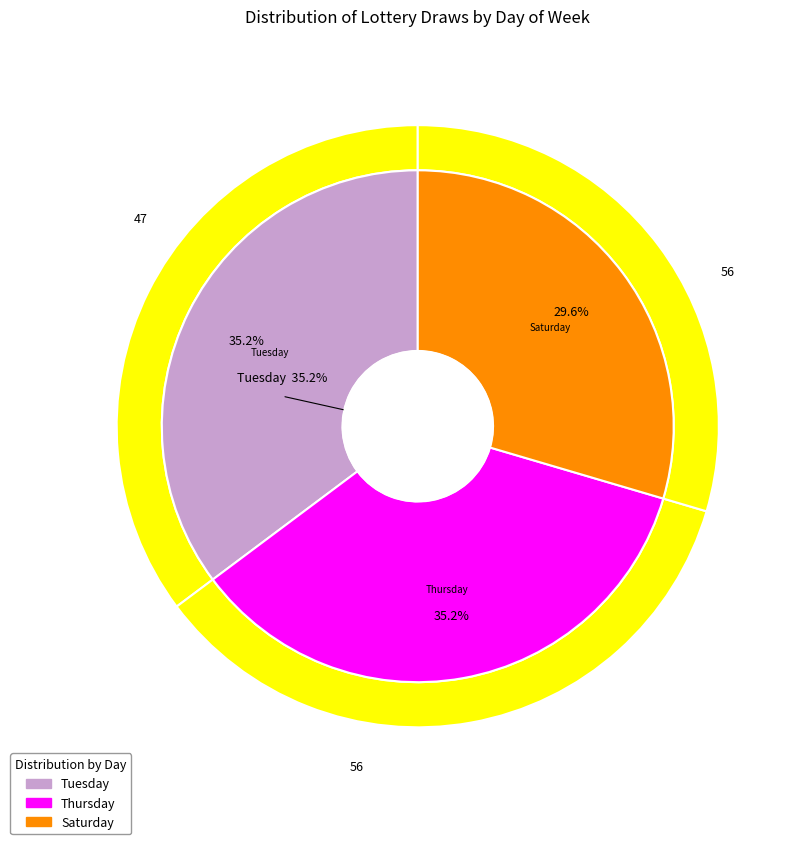

Is there any slice that represents more than half of the pie?

No